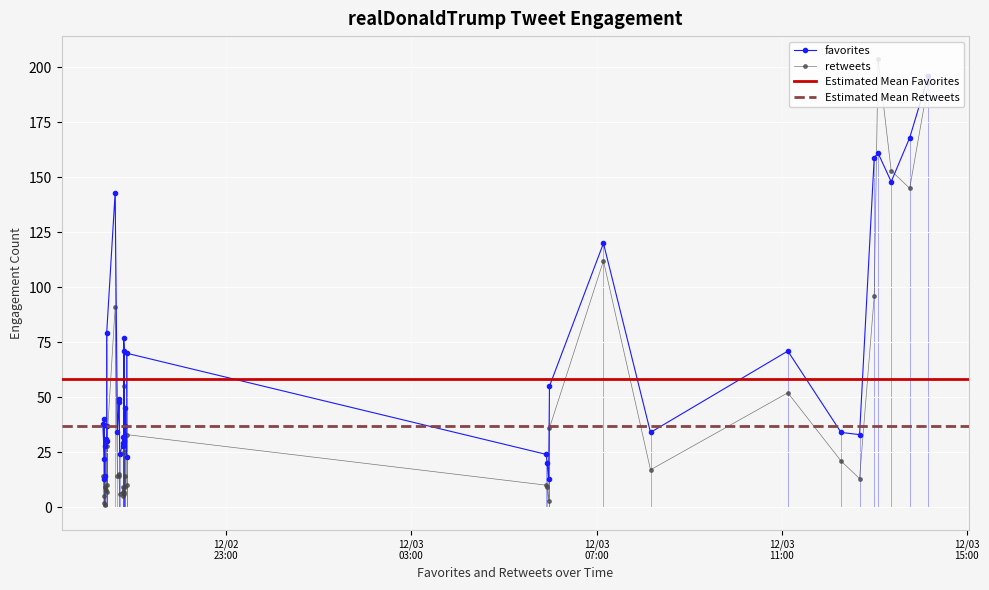

Rank the series by their average value, from highest to lowest.

favorites, retweets